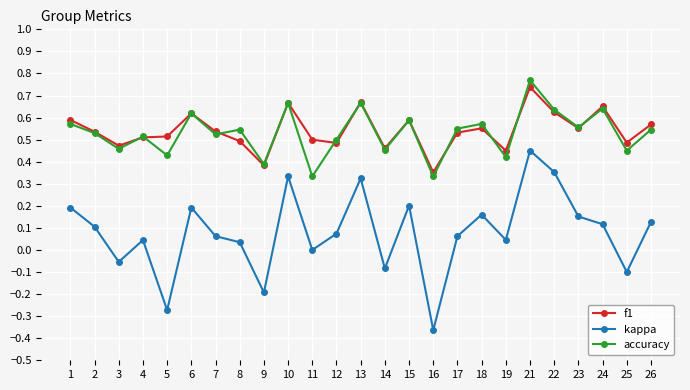

How many categories are shown in the chart?

25